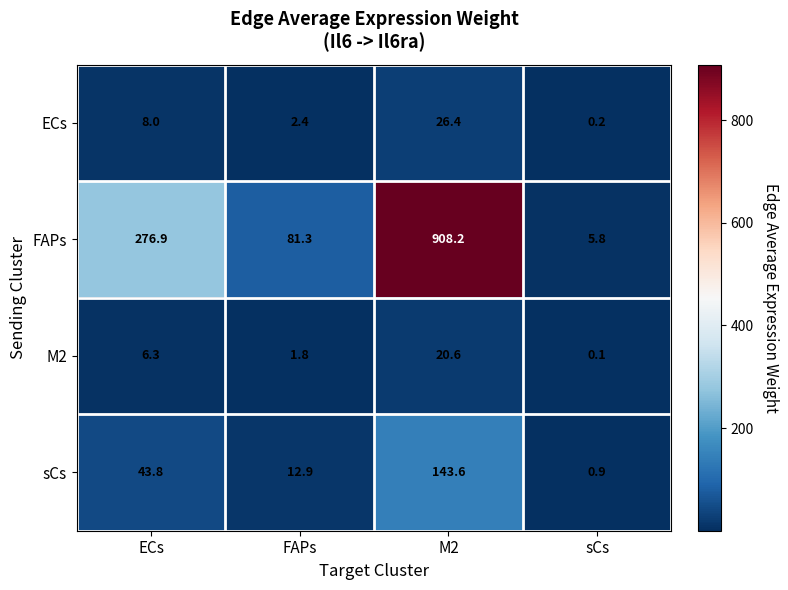

What is the greatest value displayed?

908.2